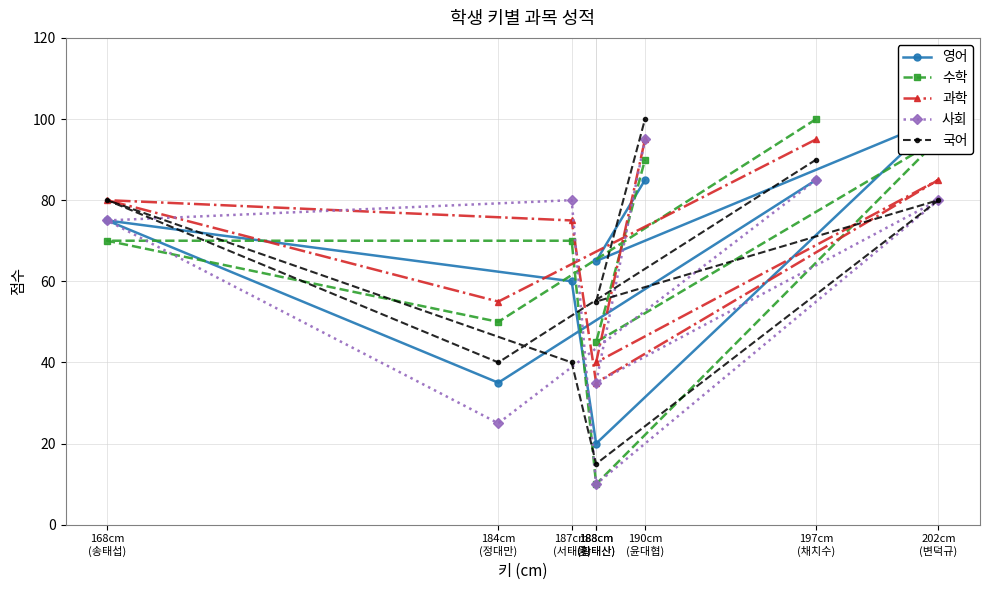

What is the difference between the maximum and minimum values in the 사회 series?

85